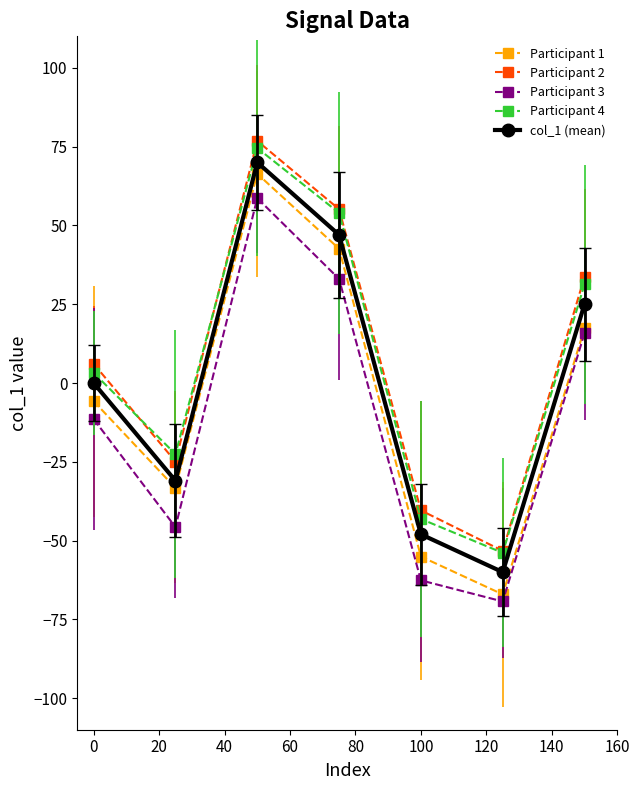

Which series has the largest range (max minus min)?

Participant 1